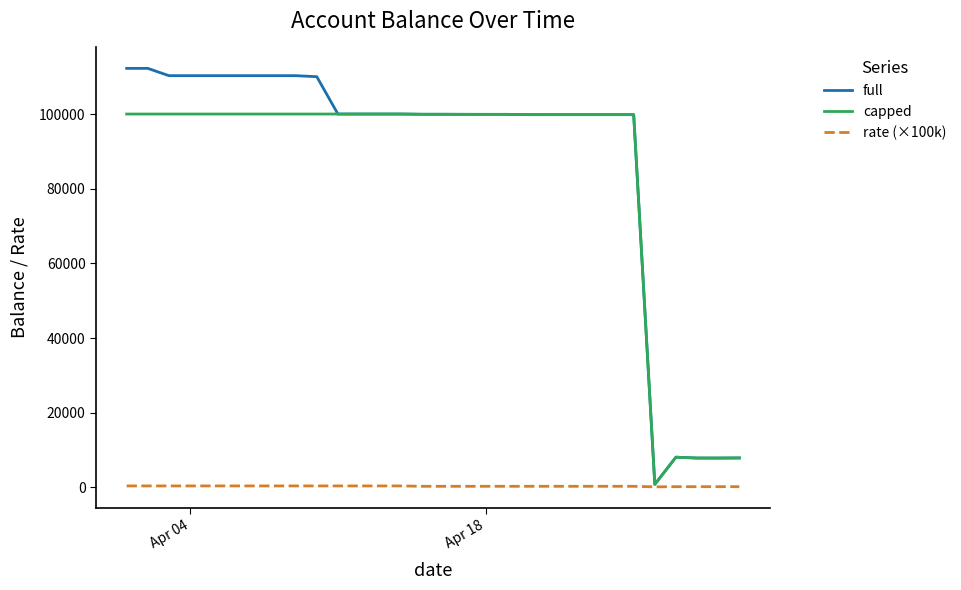

Does the chart have visible grid lines?

No